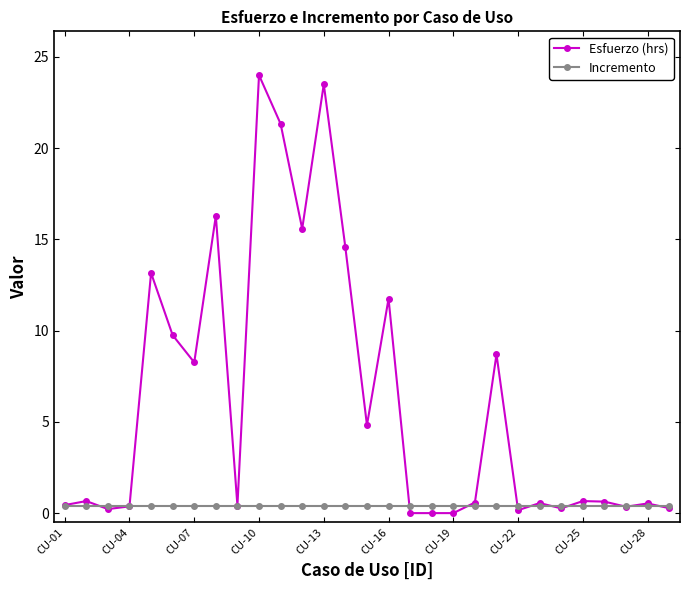

List the series in order of their overall mean, lowest first.

Incremento, Esfuerzo (hrs)